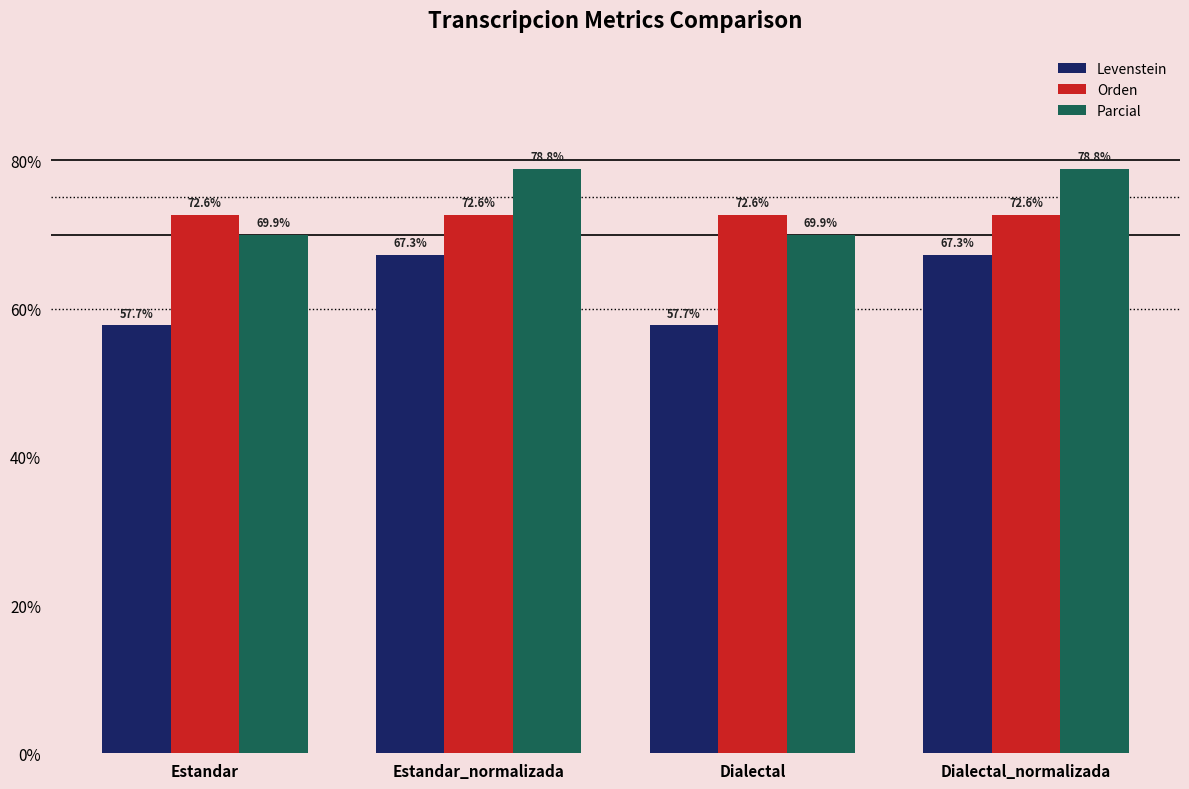

Which series changed the most between Estandar_normalizada and Dialectal?

Levenstein